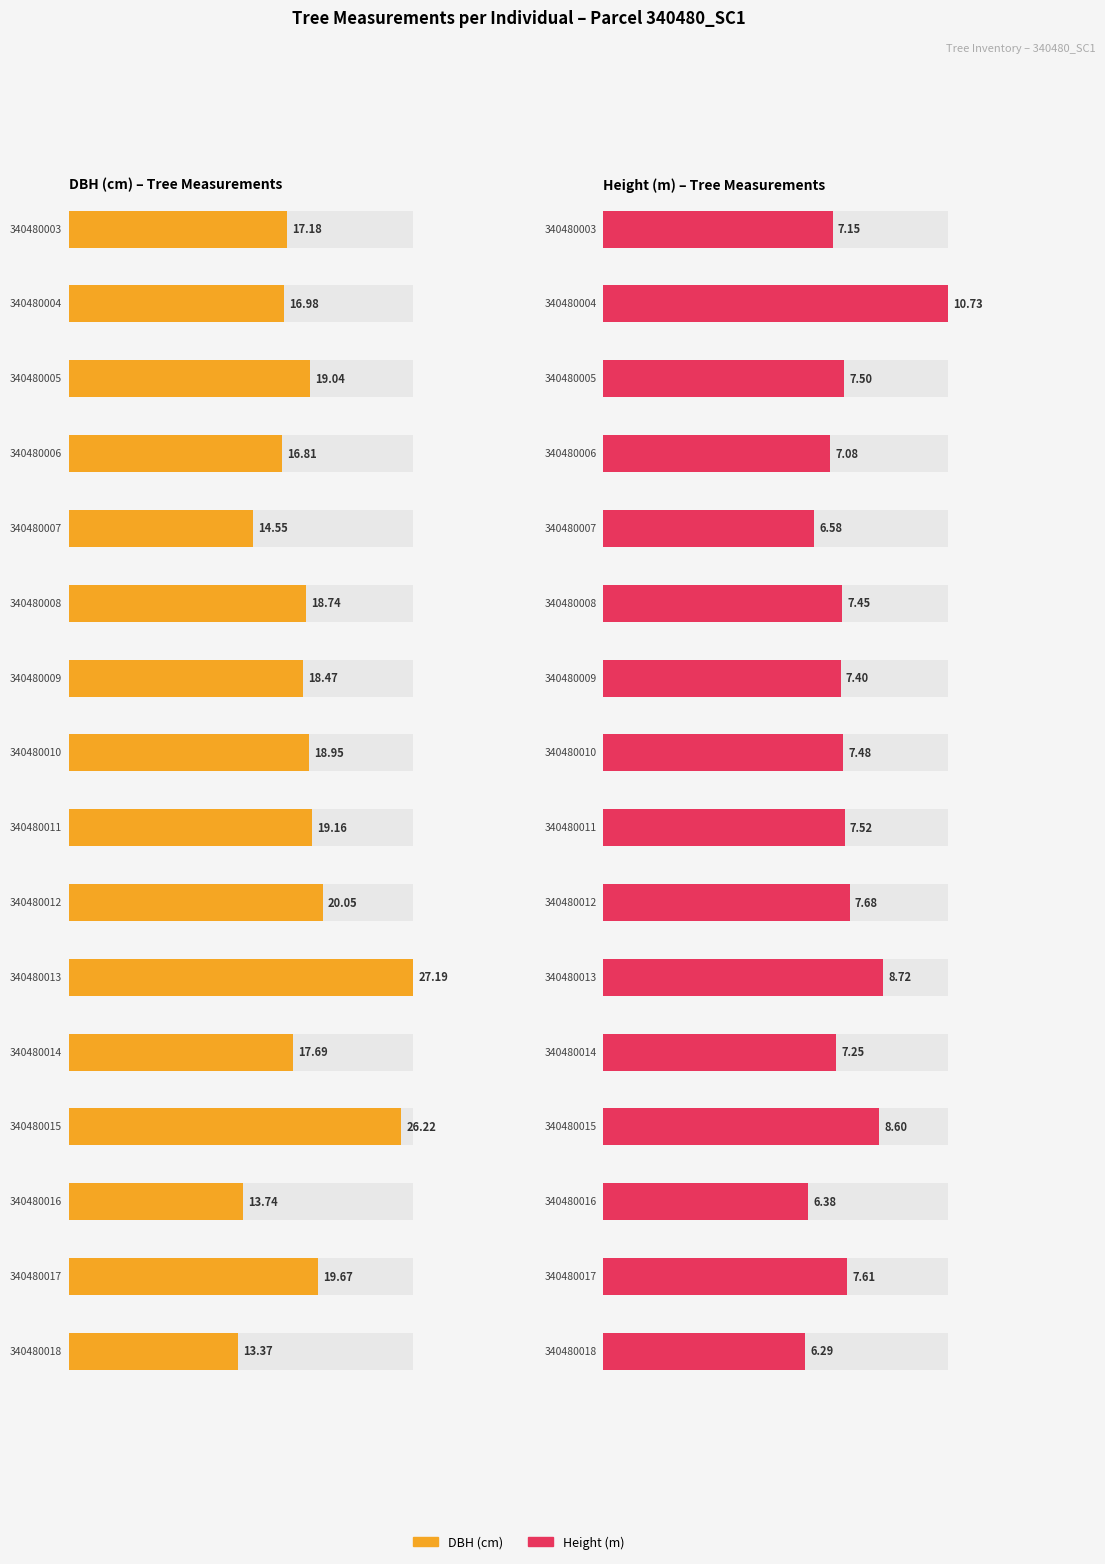

Which series has the largest total across all categories?

dbh